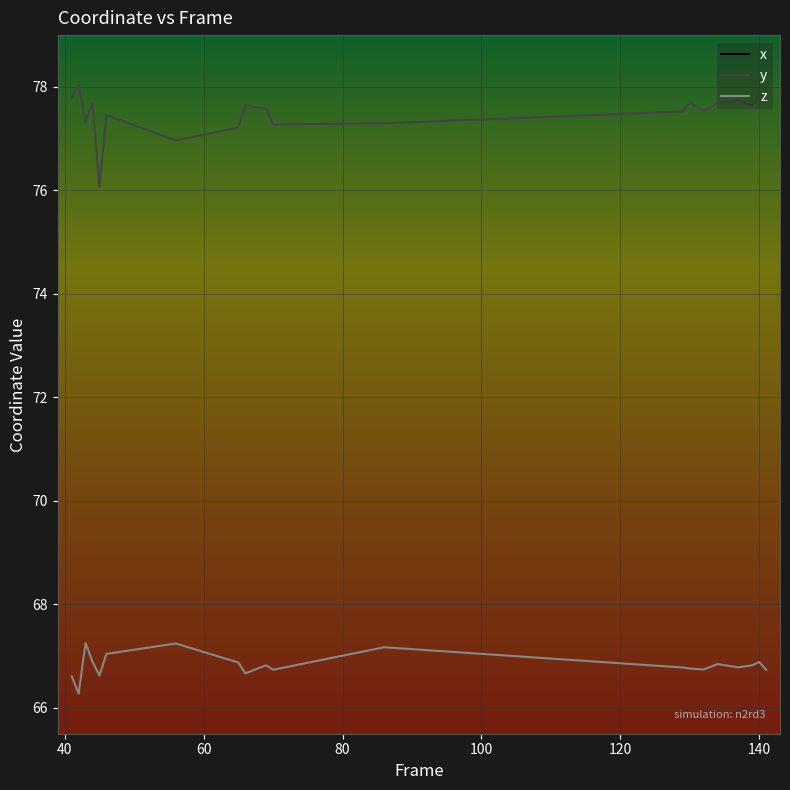

How many interior local peaks does the z series have?

6